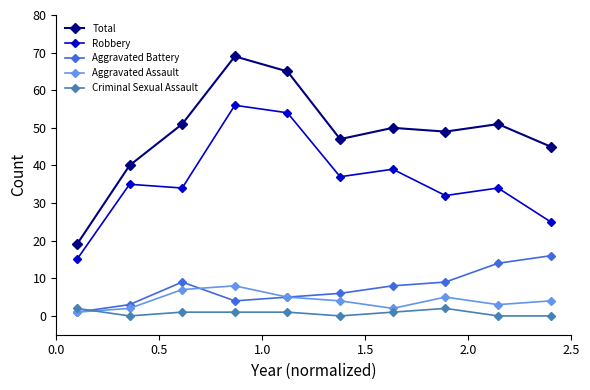

Which series has the largest total across all categories?

Total